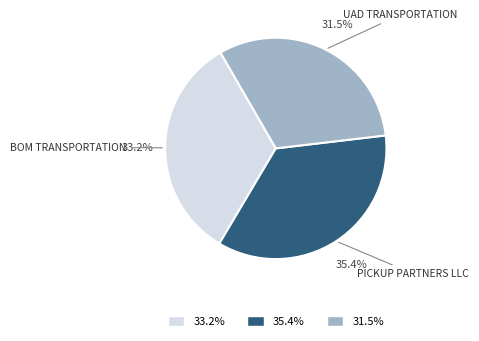

How many segments does this pie chart have?

3